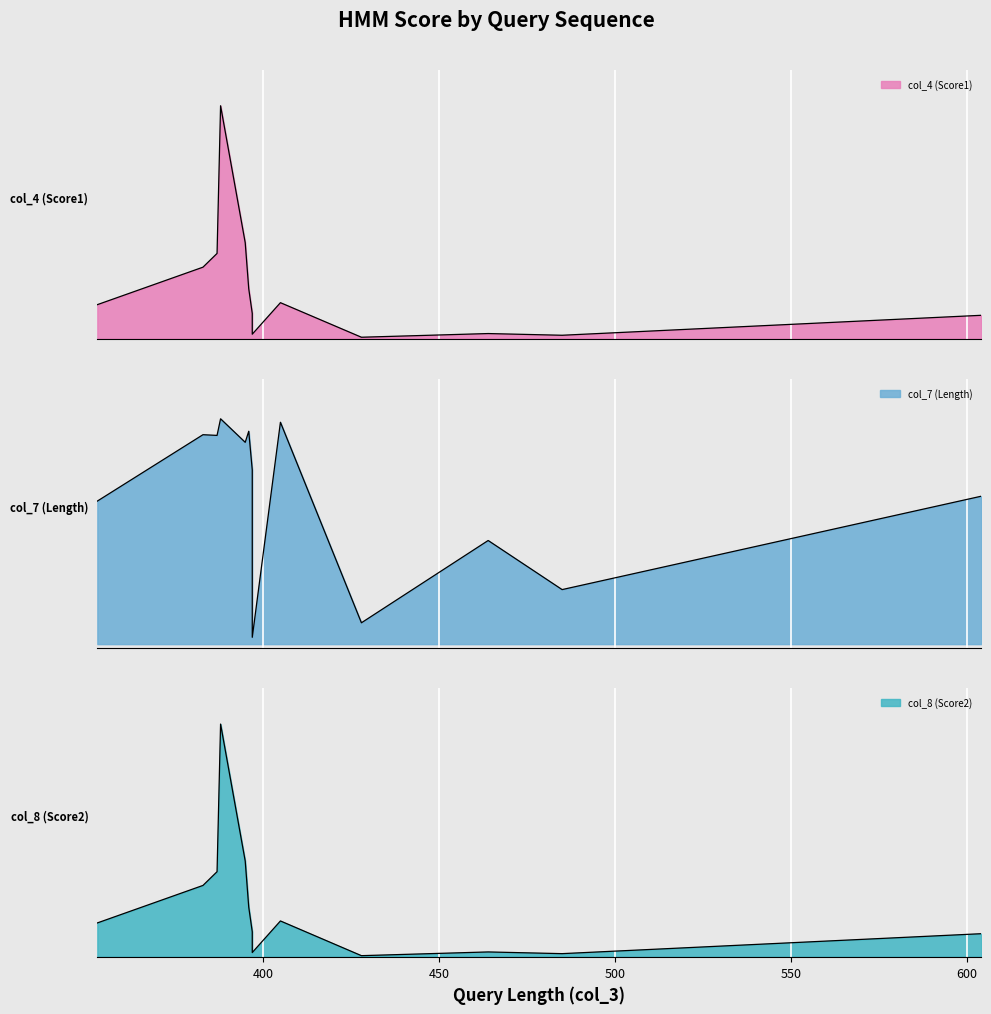

How many intersections are there between col_7 (Length) and col_4 (Score1)?

1